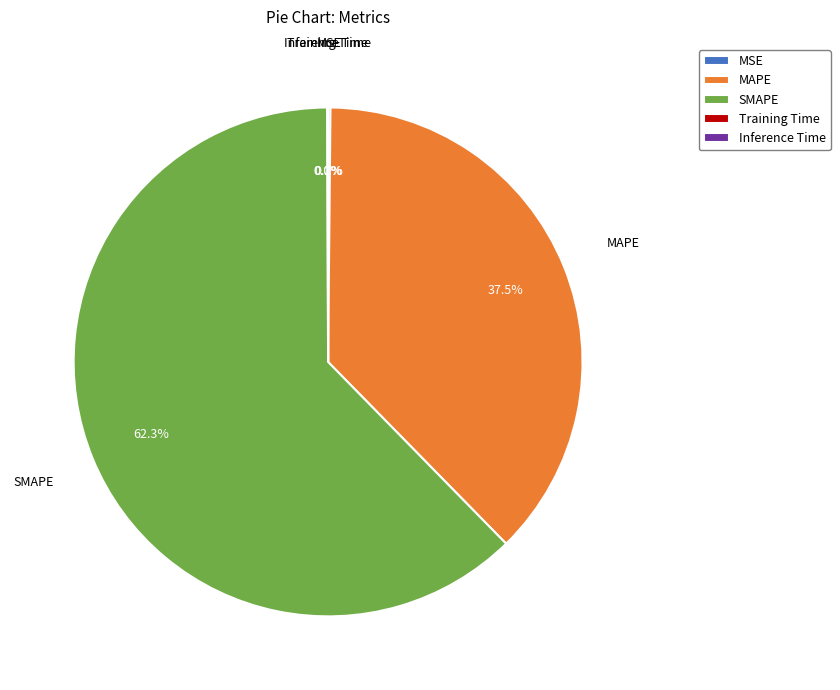

Which category accounts for the majority?

SMAPE